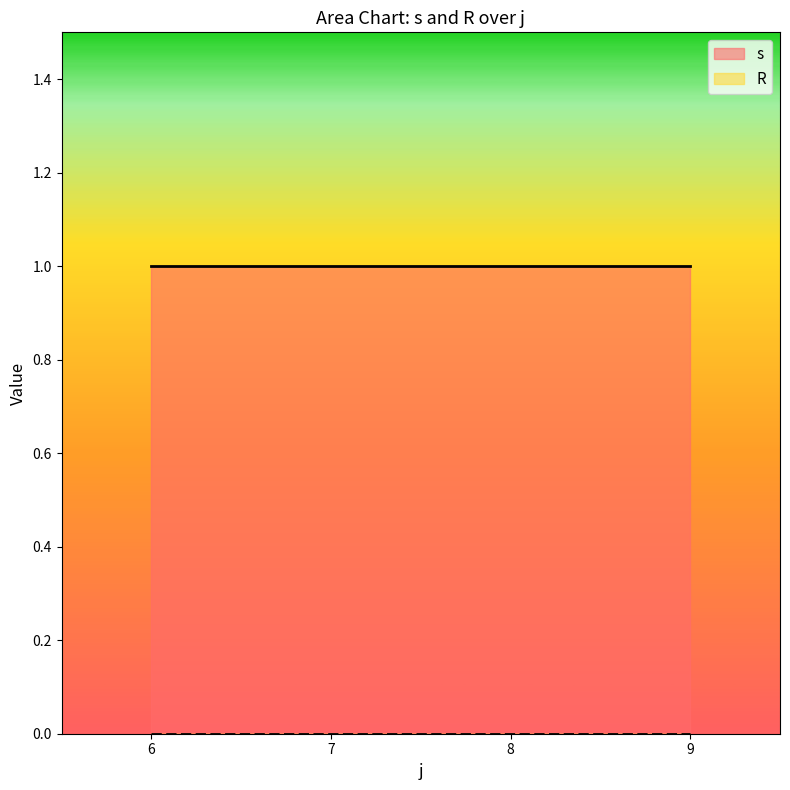

How many categories are shown in the chart?

4